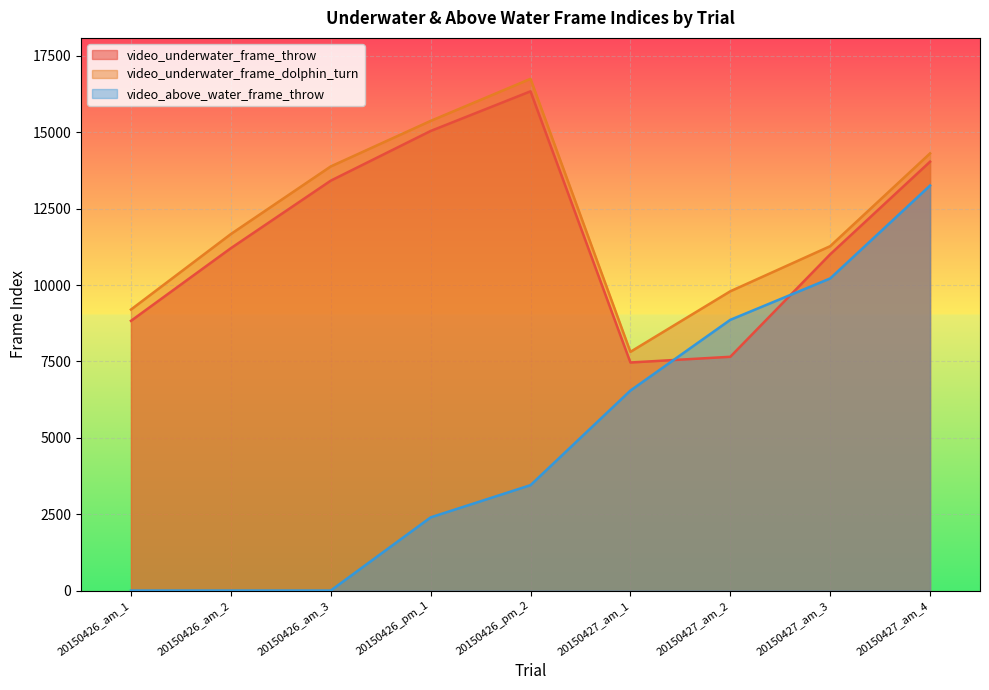

How many data points in video_above_water_frame_throw are less than 3450?

4